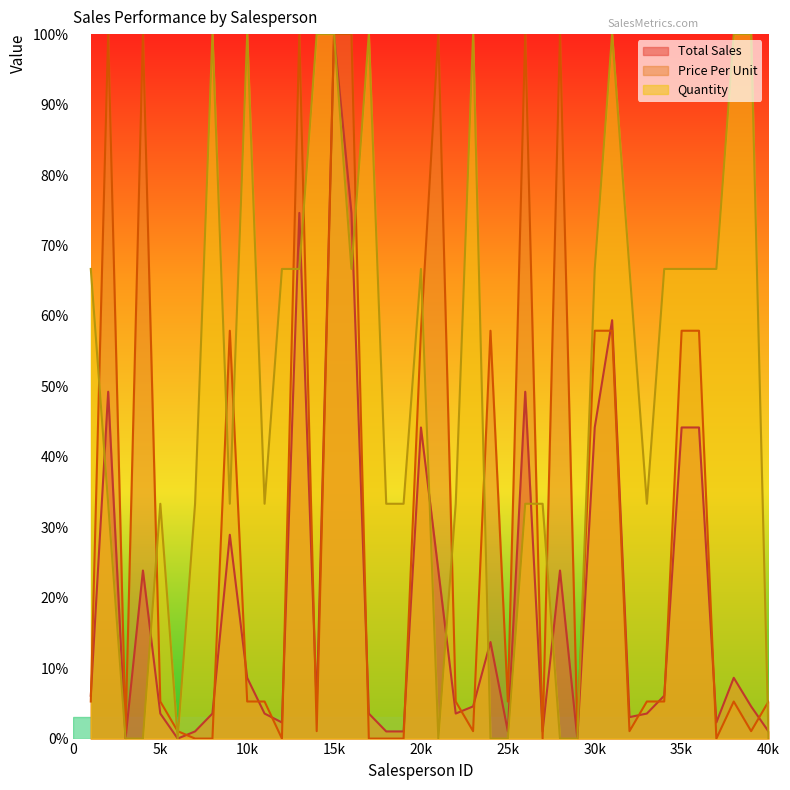

Count the number of categories in the chart.

40